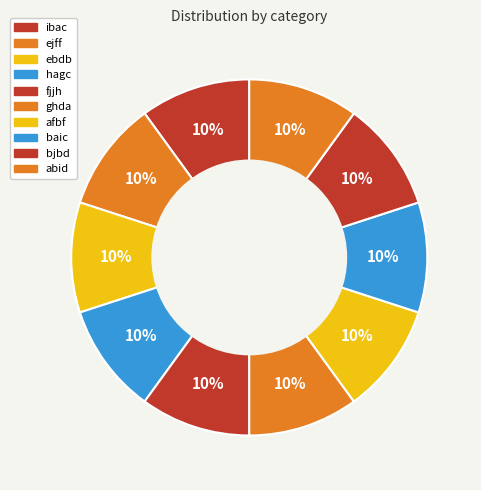

How many slices are in this pie chart?

10